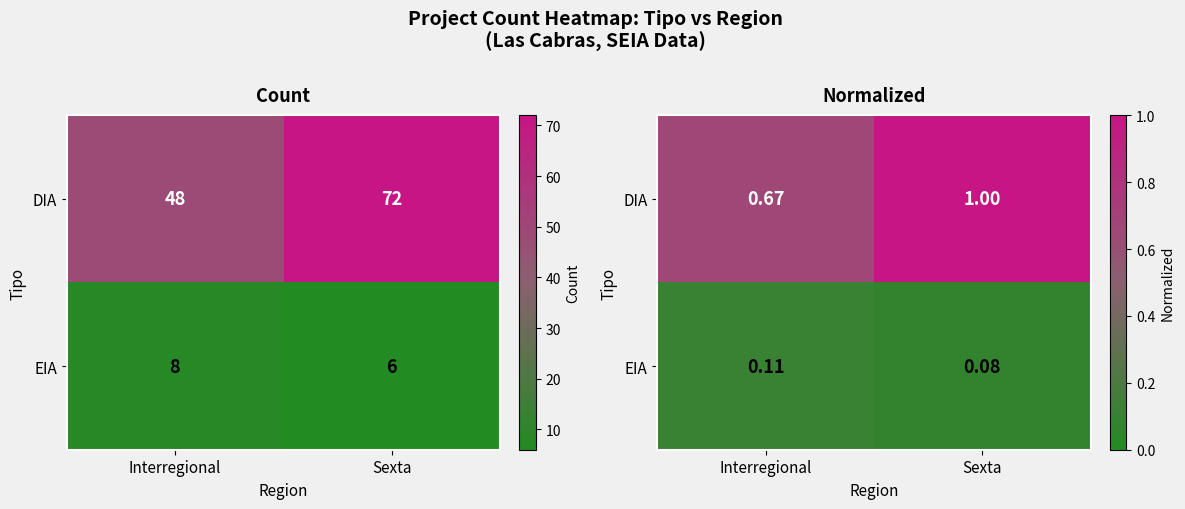

Which series changed the most between Interregional and Sexta?

DIA